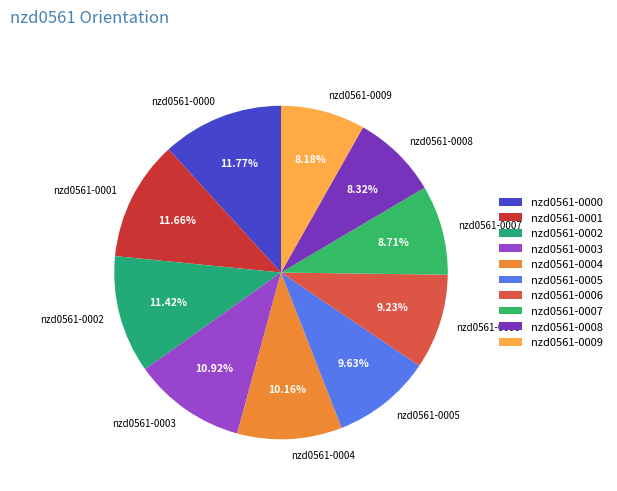

Approximately how many times larger is the value at nzd0561-0002 compared to nzd0561-0009?

1.4